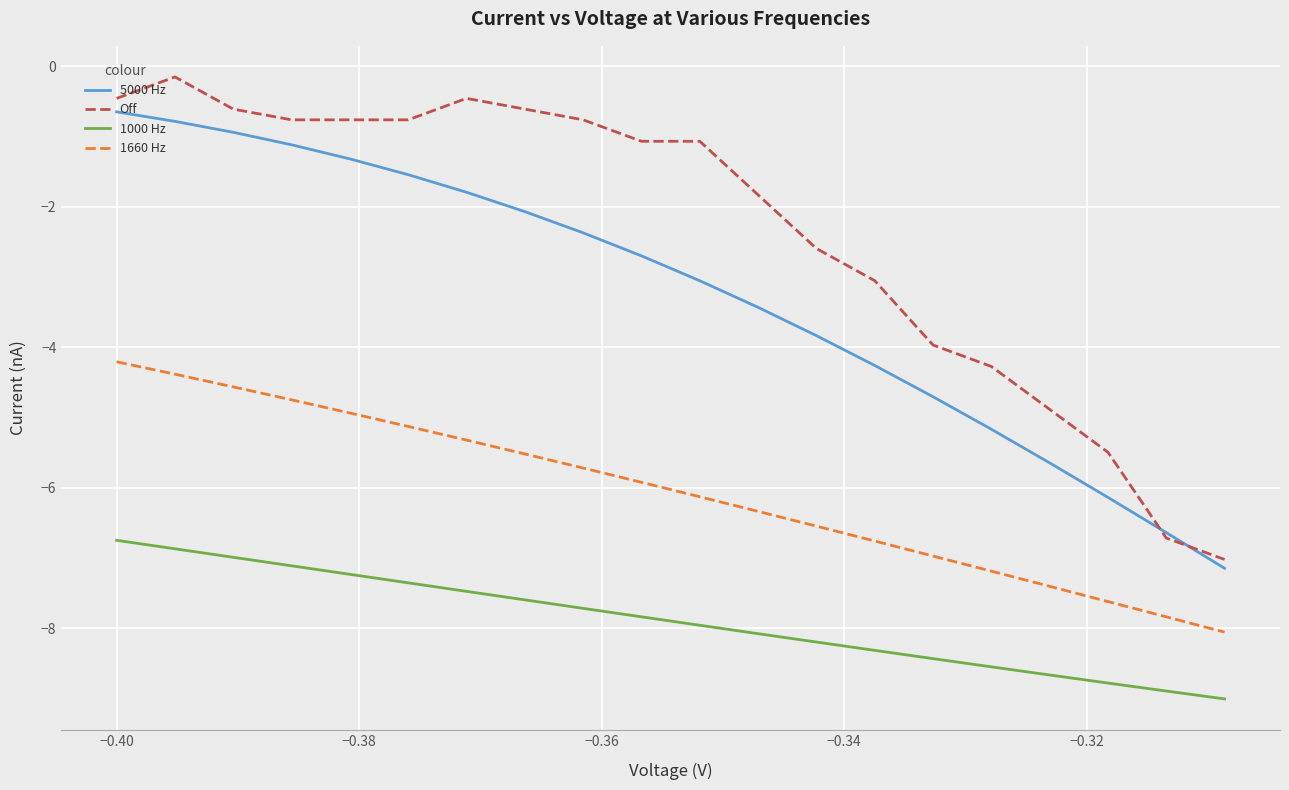

Reading left to right, transcribe all the data shown in this chart.

5000 Hz: -0.6	-0.8	-0.9	-1.1	-1.3	-1.5	-1.8	-2.1	-2.4	-2.7	-3.1	-3.4	-3.8	-4.3	-4.7	-5.2	-5.6	-6.1	-6.6	-7.1
Off: -0.5	-0.2	-0.6	-0.8	-0.8	-0.8	-0.5	-0.6	-0.8	-1.1	-1.1	-1.8	-2.6	-3.1	-4.0	-4.3	-4.9	-5.5	-6.7	-7.0
1000 Hz: -6.7	-6.9	-7.0	-7.1	-7.2	-7.4	-7.5	-7.6	-7.7	-7.8	-8.0	-8.1	-8.2	-8.3	-8.4	-8.5	-8.7	-8.8	-8.9	-9.0
1660 Hz: -4.2	-4.4	-4.6	-4.7	-4.9	-5.1	-5.3	-5.5	-5.7	-5.9	-6.1	-6.3	-6.5	-6.8	-7.0	-7.2	-7.4	-7.6	-7.8	-8.1